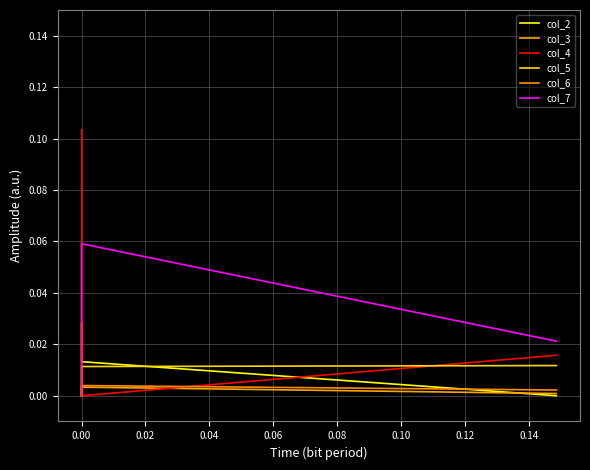

True or false: col_7 has a value of 0.1 at 0.00.

True